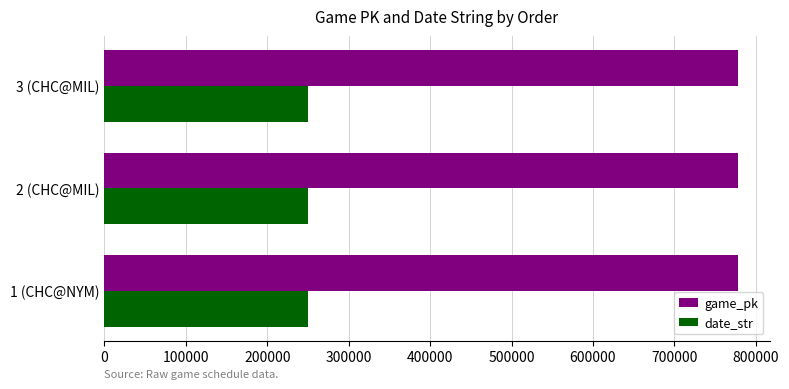

List the series in order of their peak value, highest first.

game_pk, date_str